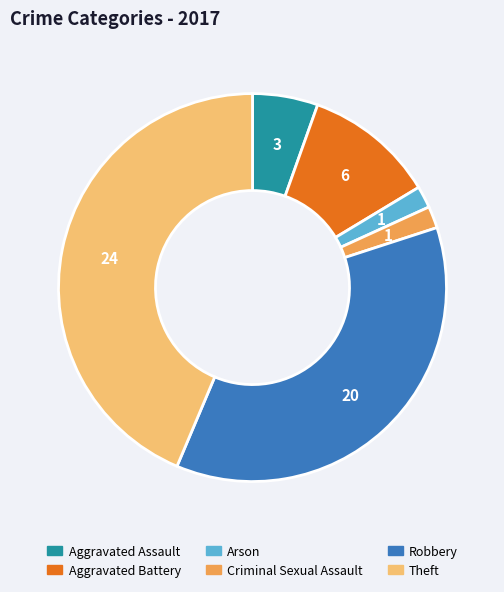

Which has a higher value, Criminal Sexual Assault or Aggravated Battery?

Aggravated Battery